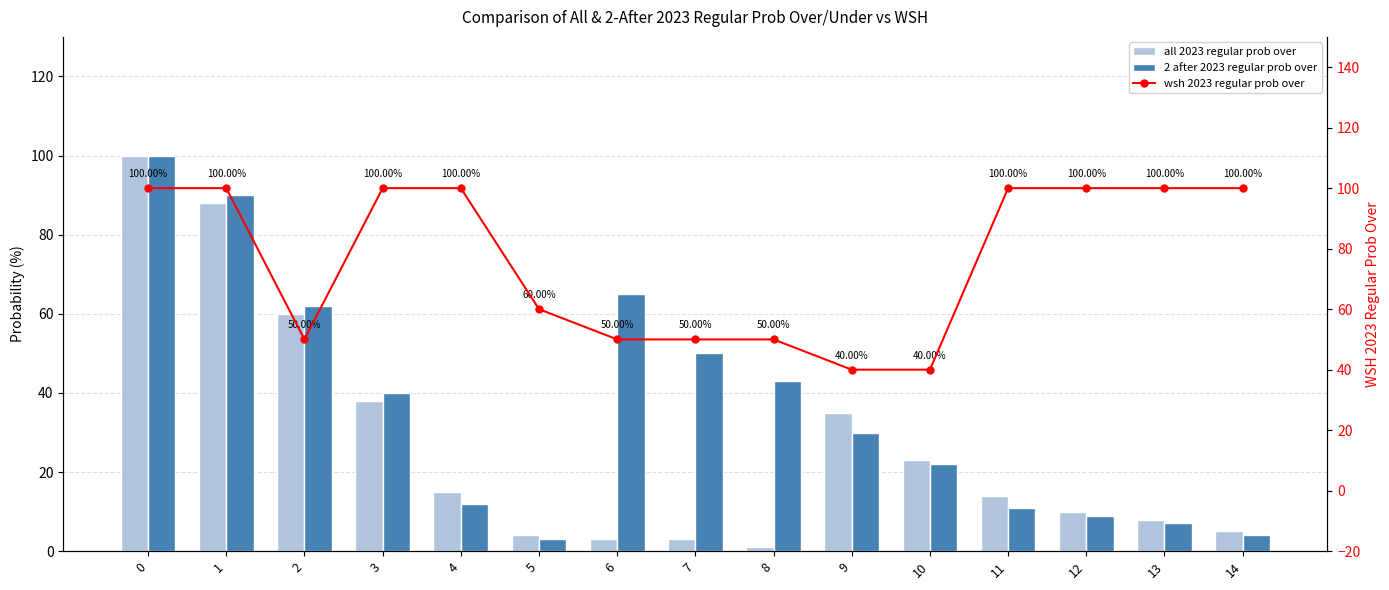

Which series has the largest total across all categories?

wsh 2023 regular prob over